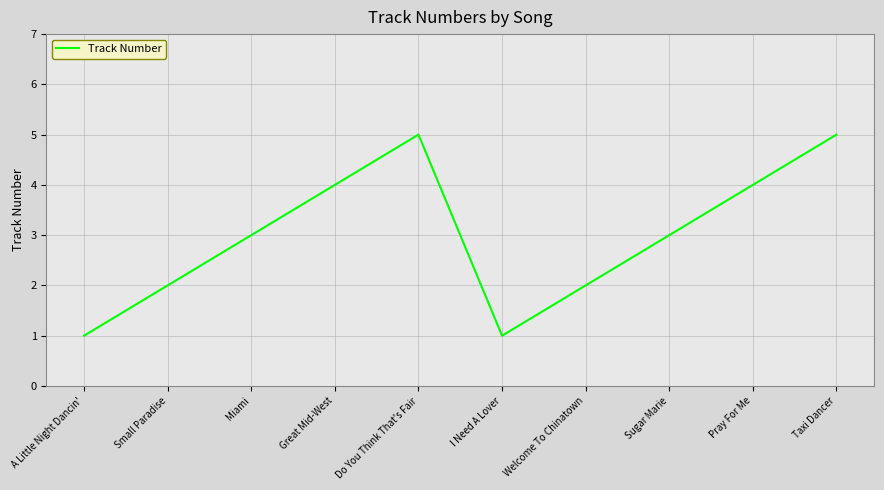

True or false: the data has more than 2 interior local peaks.

False